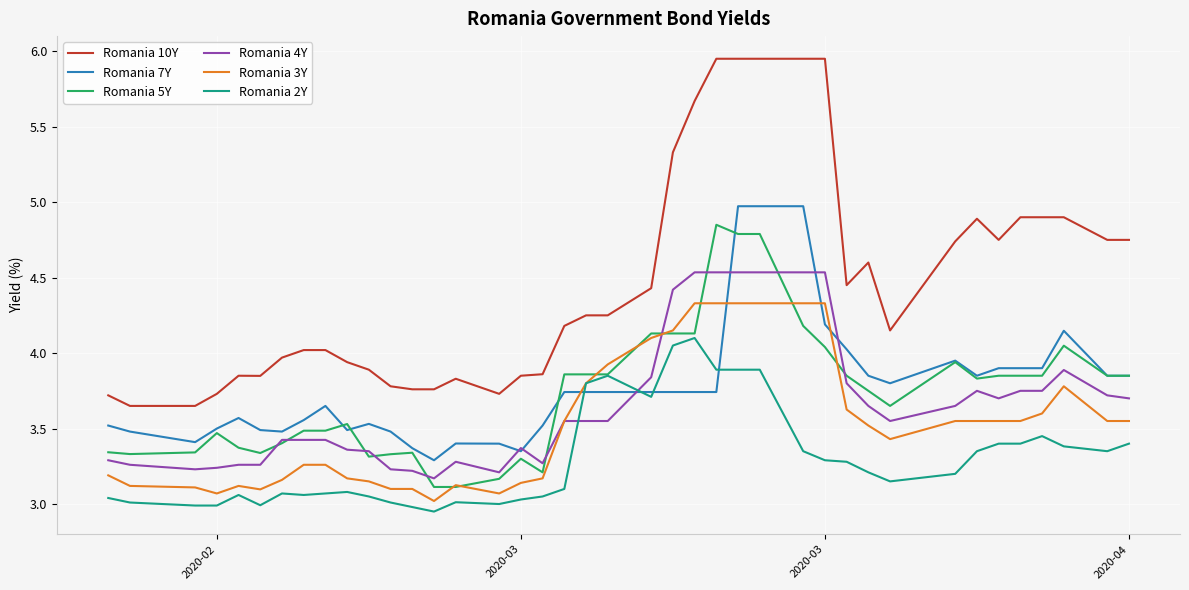

Which series has the widest spread of values?

Romania 10Y